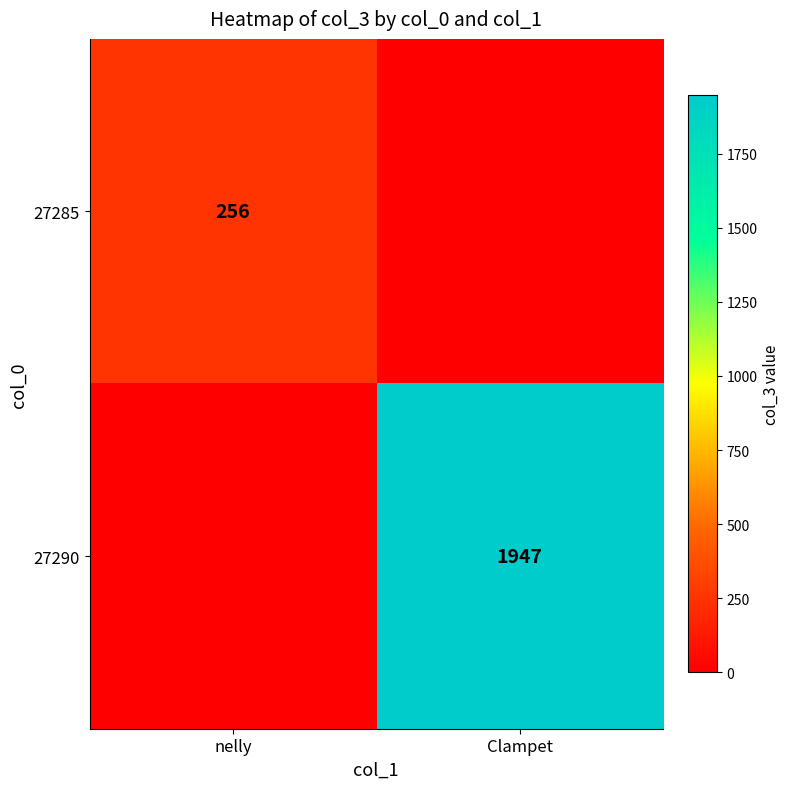

The 27290 series shows 681 at Clampet. True or false?

False